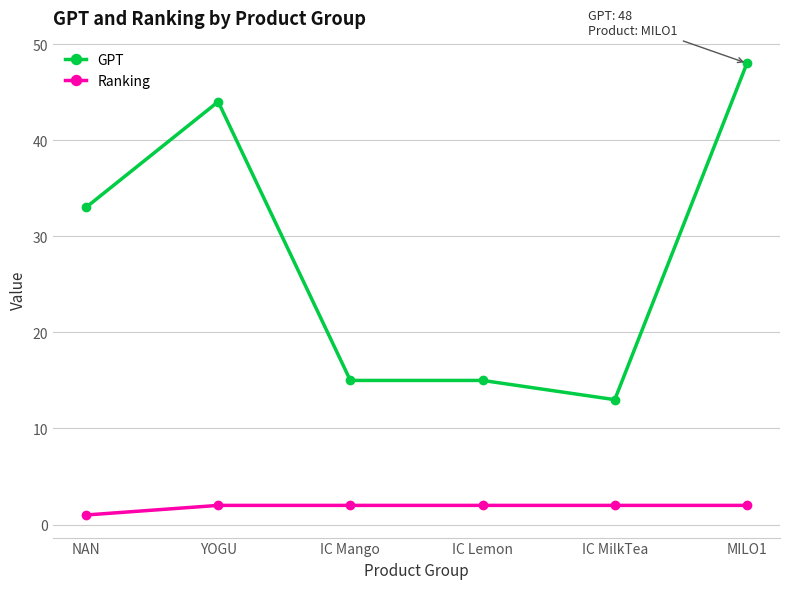

True or false: GPT has more than 2 points higher than both neighbors.

False